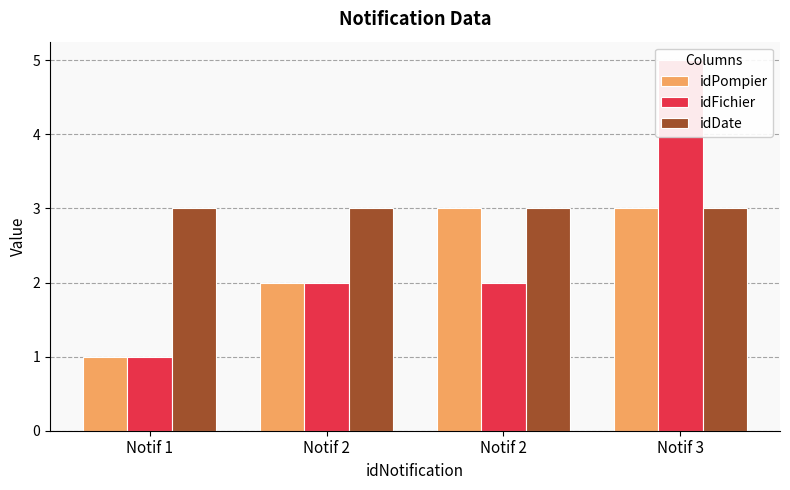

What are all the series names shown in the legend?

idPompier, idFichier, idDate